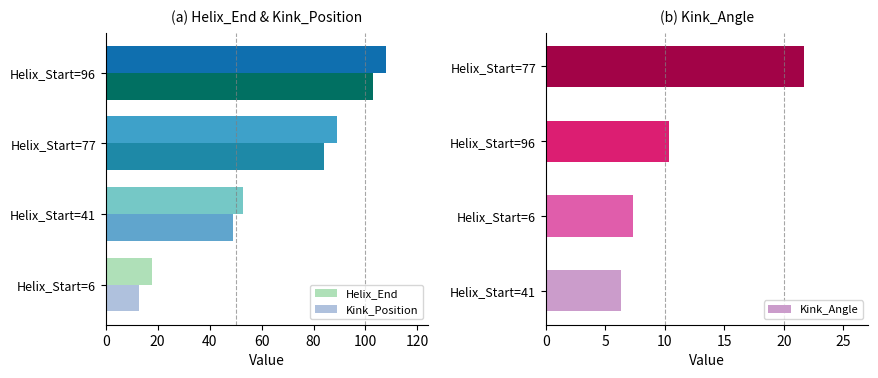

Reading left to right, extract all data points from this chart.

Helix_End: 0=18.0	20=53.0	40=89.0	60=108.0
Kink_Position: 0=13.0	20=49.0	40=84.0	60=103.0
Kink_Angle: 0=6.3	20=7.3	40=10.3	60=21.7